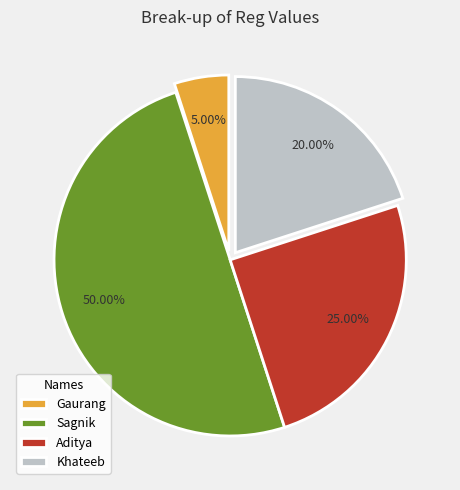

Does Khateeb represent more than half of the total?

No